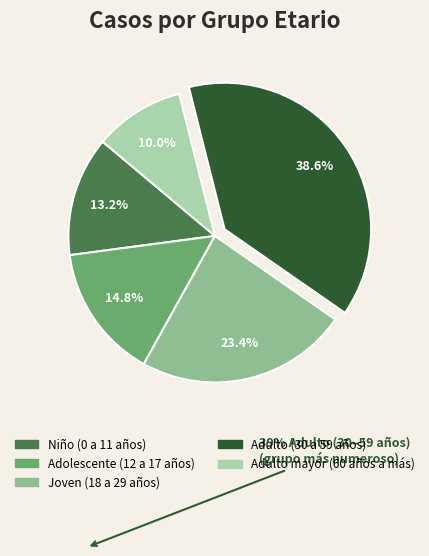

To the nearest percent, what percentage of the pie is Joven (18 a 29 años)?

23%